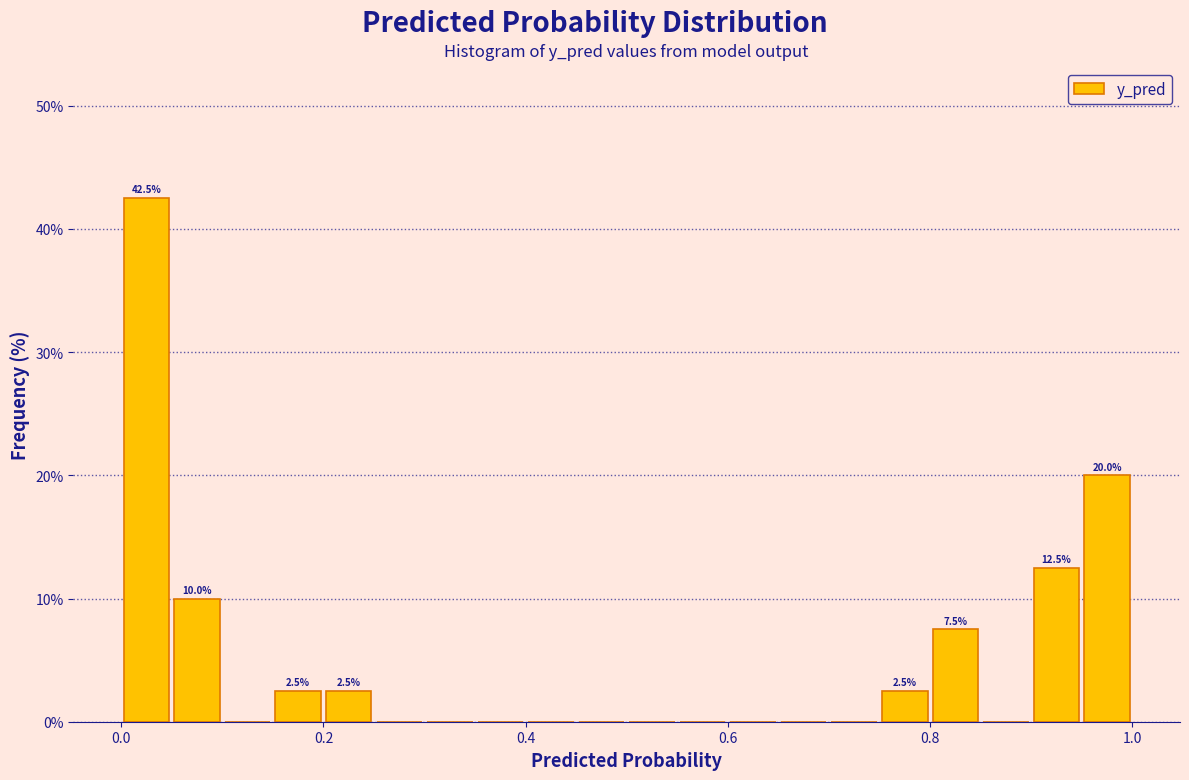

Around what value on the x-axis is the tallest bar? Give the approximate position of its centre, as read against the axis.

0.02